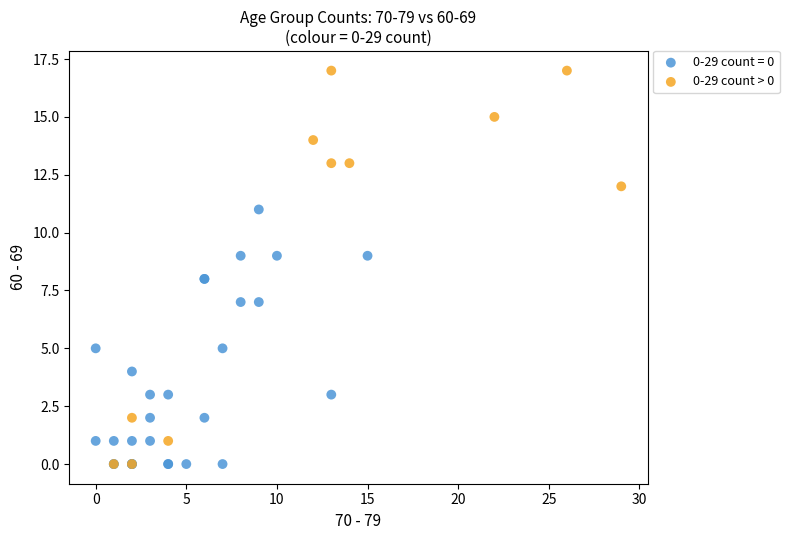

Which series contains the highest Y value?

0-29 count > 0